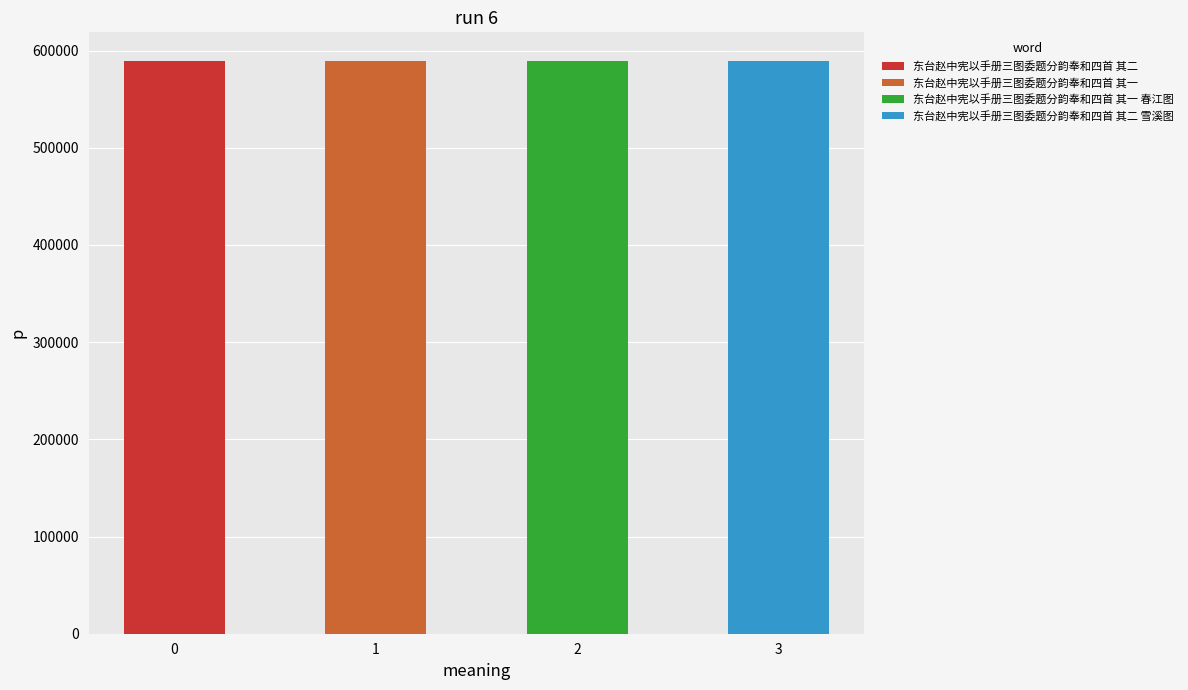

What is the value of the 3rd bar from the left?

589293